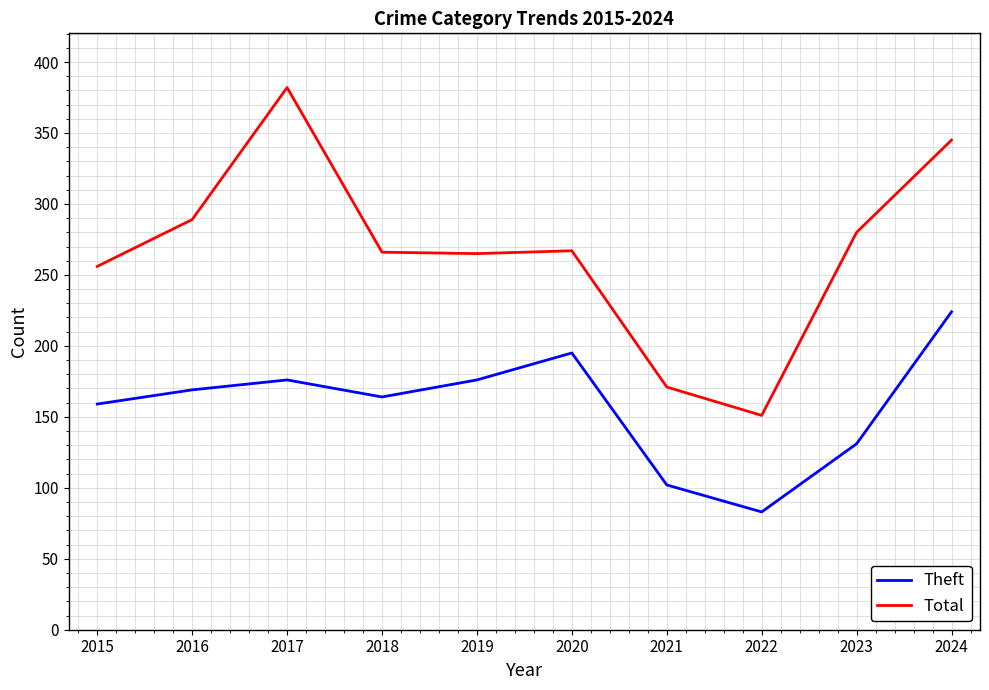

What is the difference between the Total values at 2017 and 2024?

37